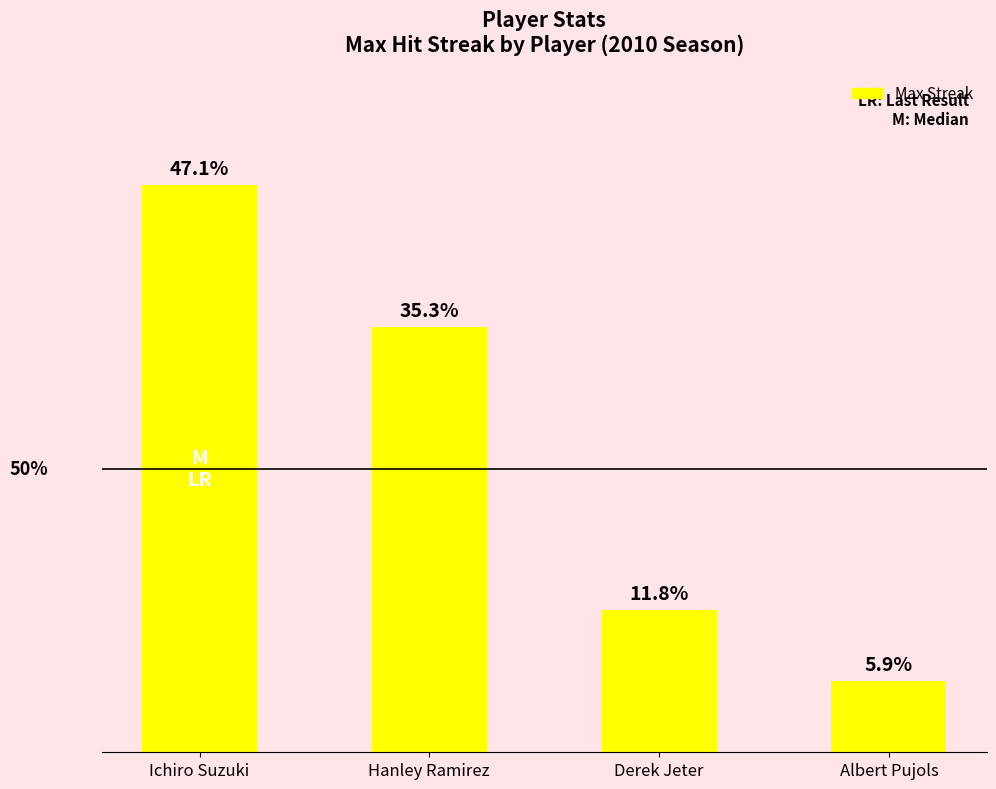

Does the chart contain any negative values?

No